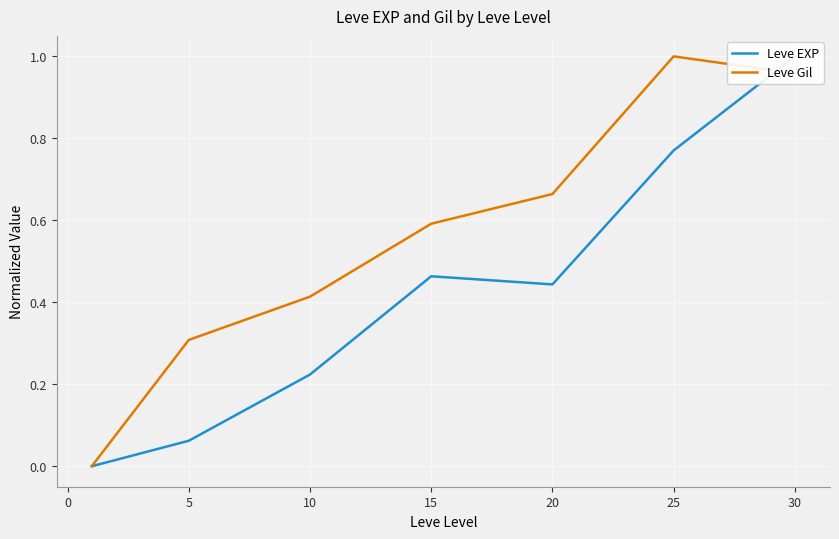

Which series has the widest spread of values?

Leve EXP